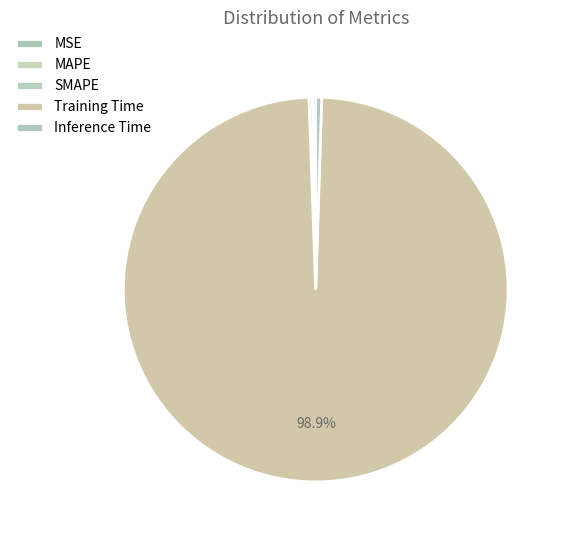

Combined, what portion of the pie is Inference Time and MAPE?

0.8%